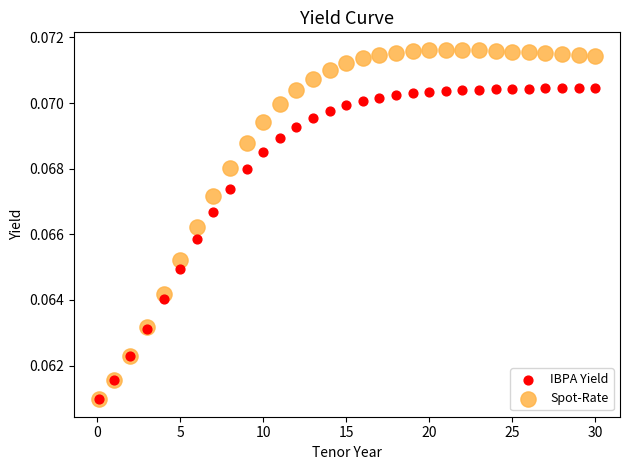

What are all the series names shown in the legend?

IBPA Yield, Spot-Rate